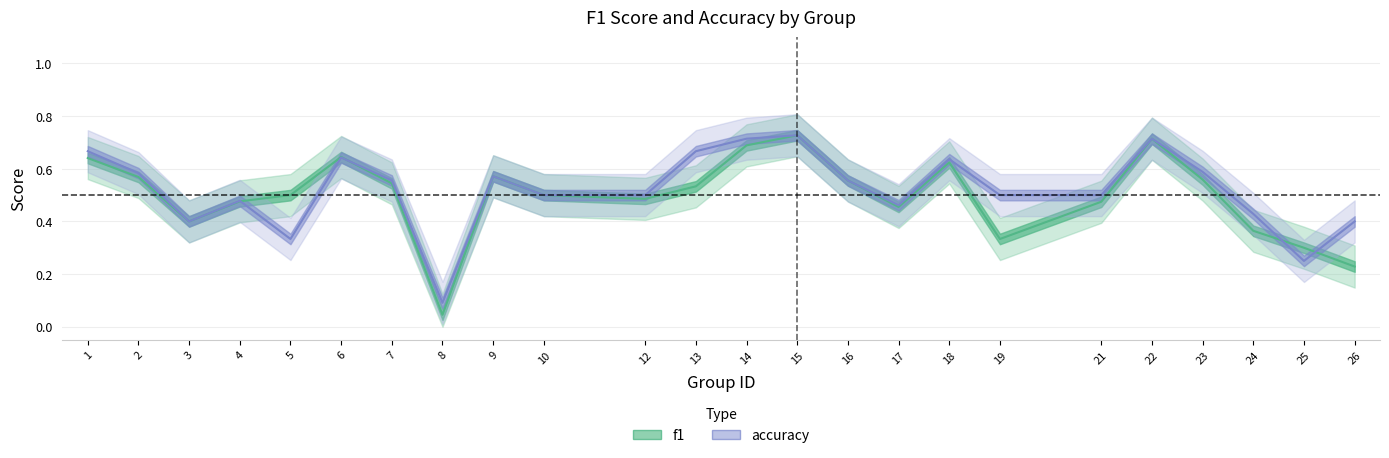

Is it true that accuracy equals 0.4 at 3?

True